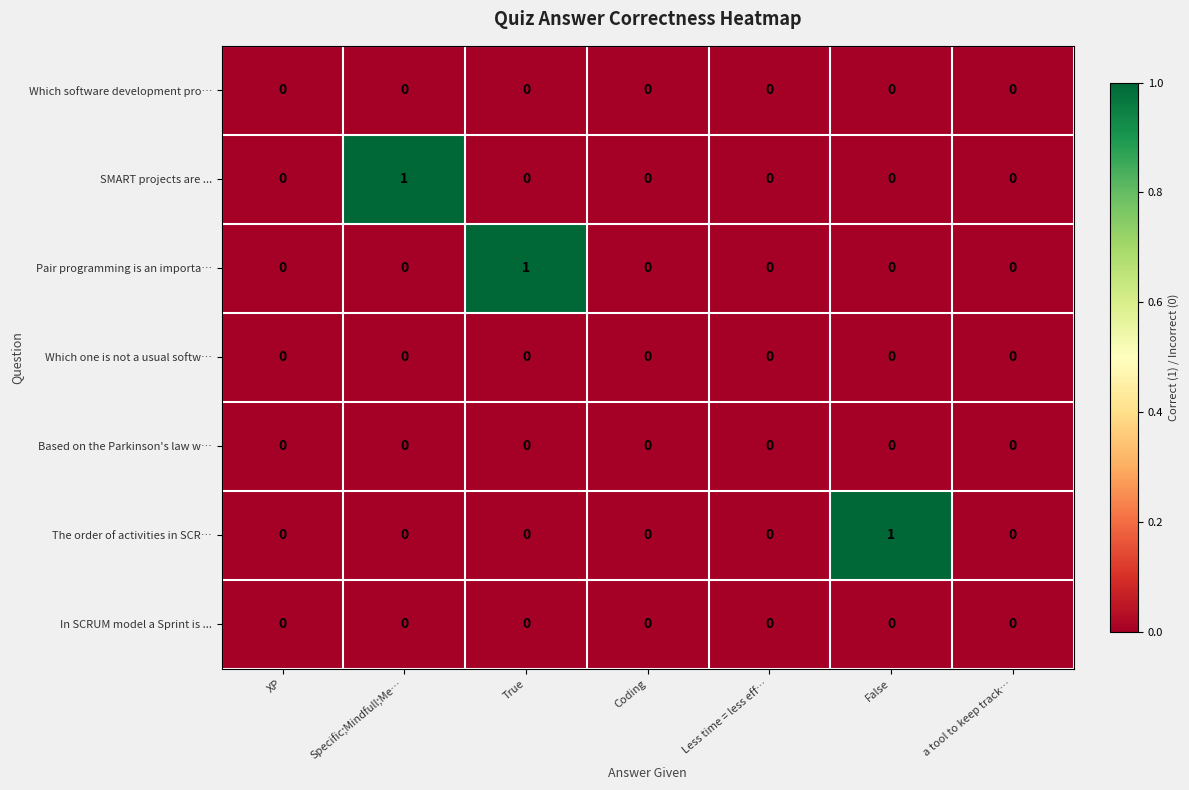

The Which one is not a usual softw… series shows 0 at Less time = less eff…. True or false?

True